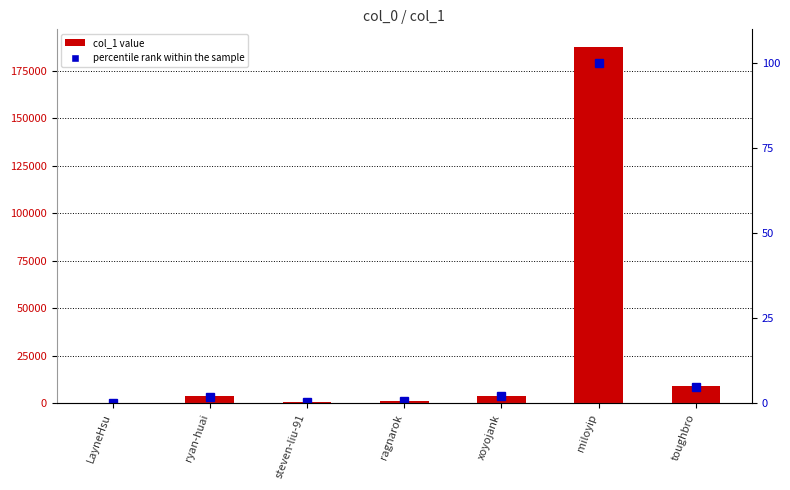

How many data points in col_1 are above 3687?

3